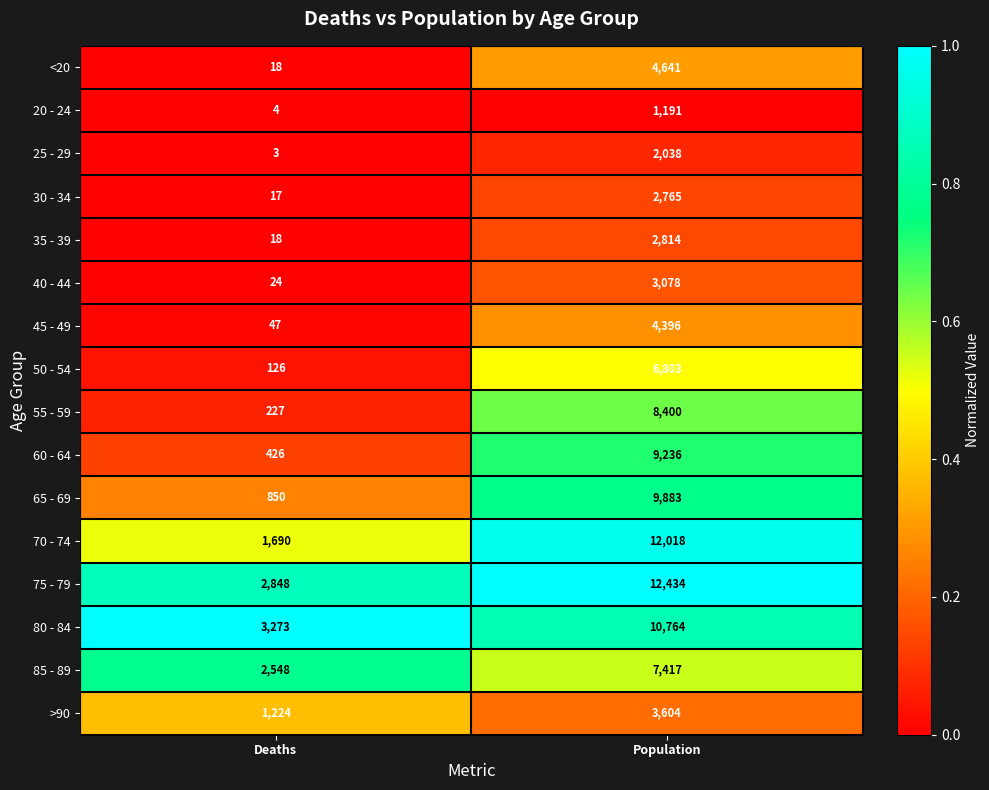

How many data points does each series have?

2